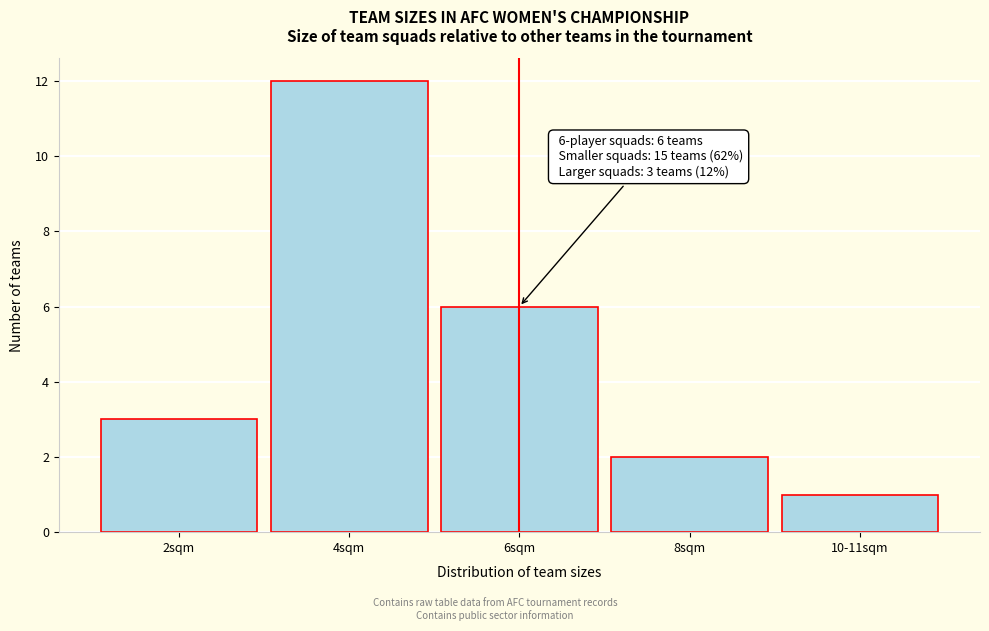

Reading left to right, transcribe all the data shown in this chart.

2sqm=3	4sqm=12	6sqm=6	8sqm=2	10-11sqm=1